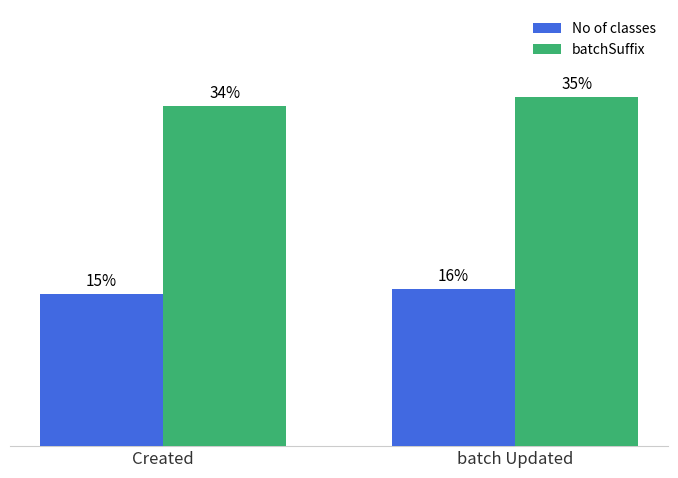

Which series has the largest range (max minus min)?

batchSuffix